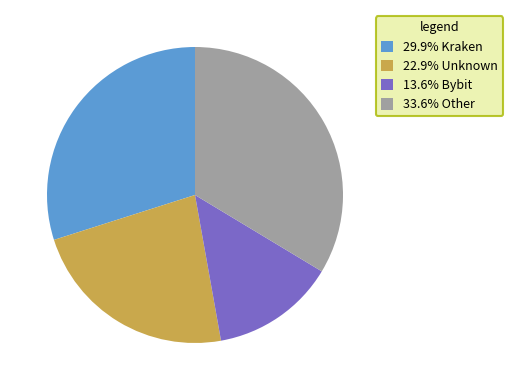

What is the ratio of the value at 33.6% Other to the value at 13.6% Bybit?

2.5